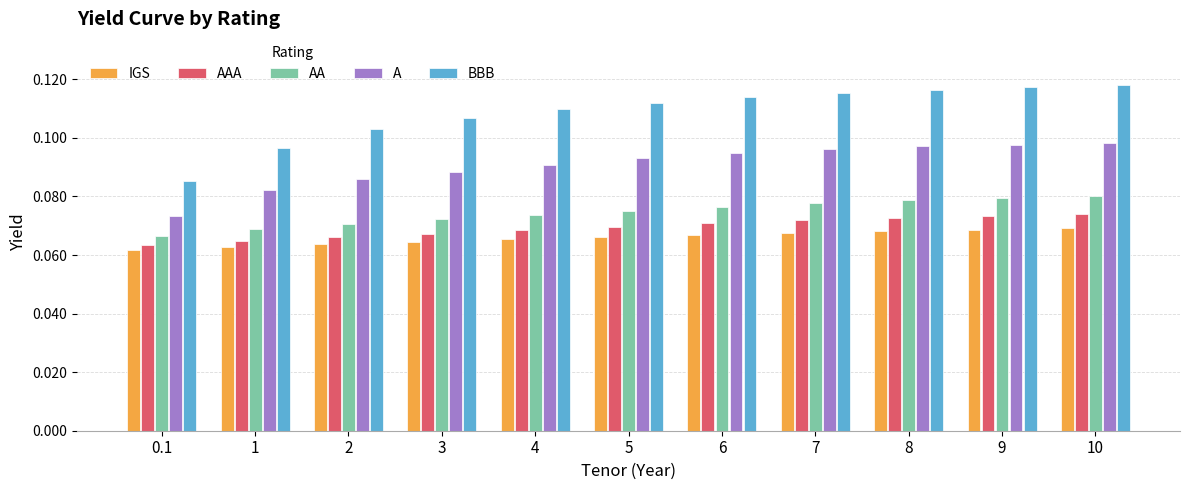

The value of IGS at 1 is 0.0. True or false?

False